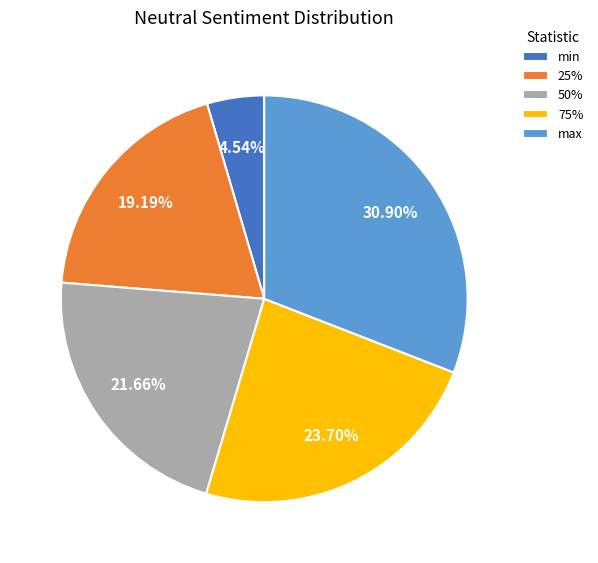

What percentage do max and 25% together represent?

50.1%